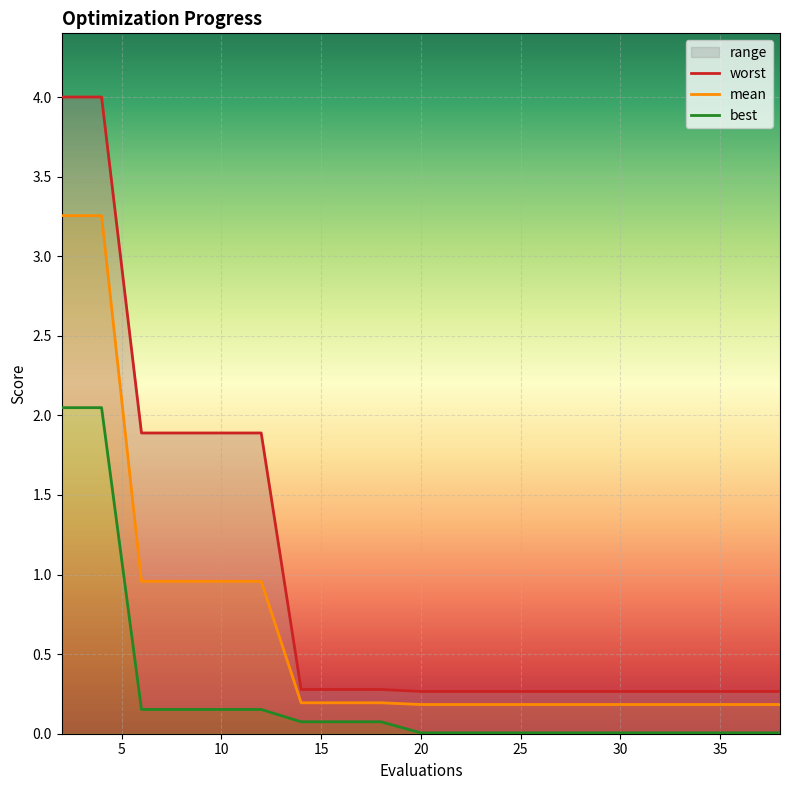

What is the average value of the best series?

0.2